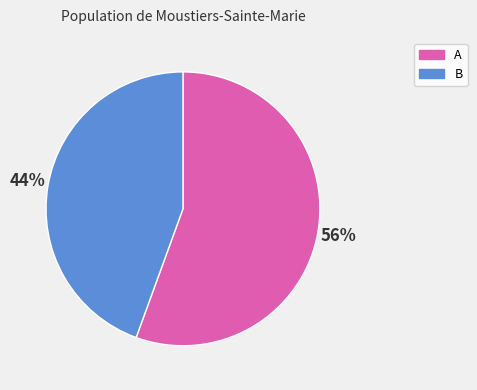

Which slice represents more than half of the pie?

A